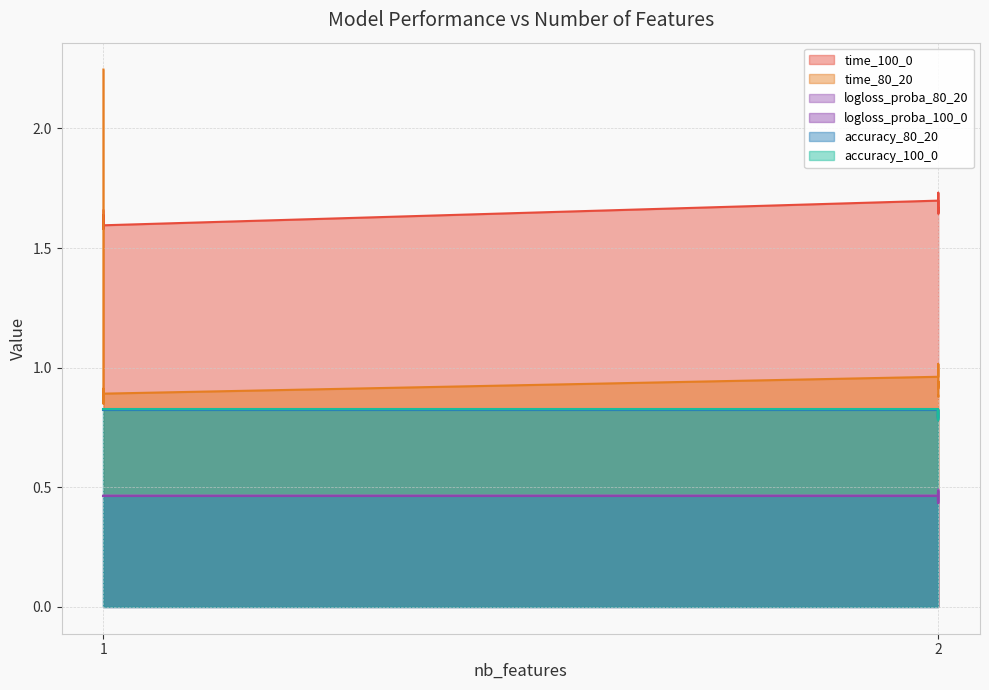

Where is the first local maximum for time_80_20?

1